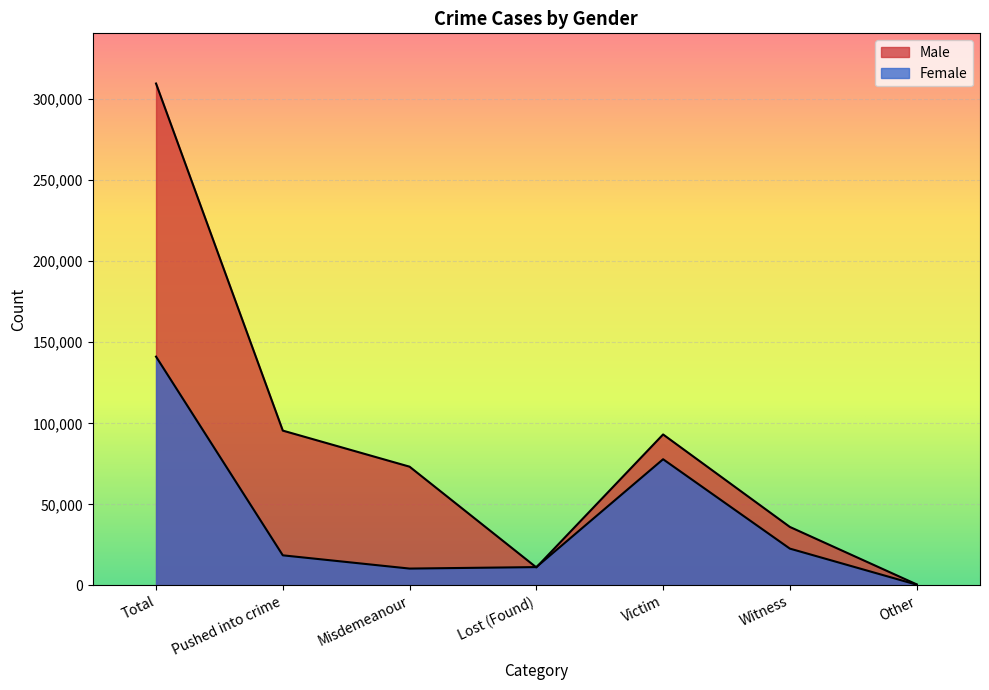

Which category has the highest value in the Female series?

Total